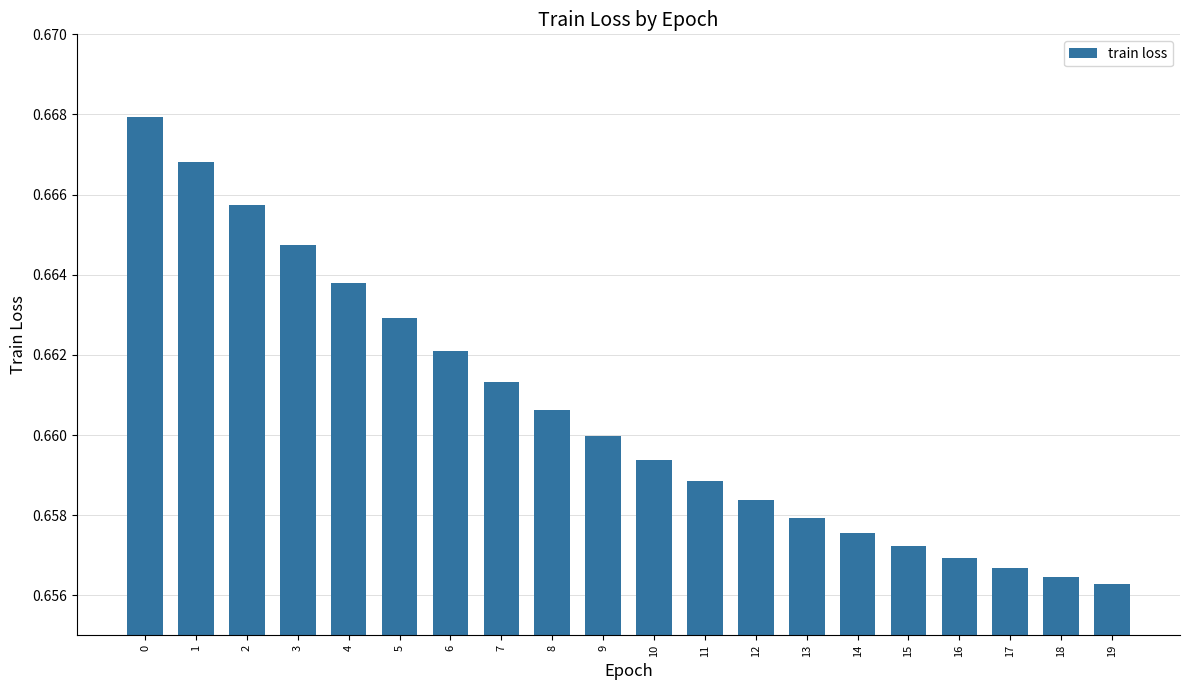

How many values are between 0 and 1?

20